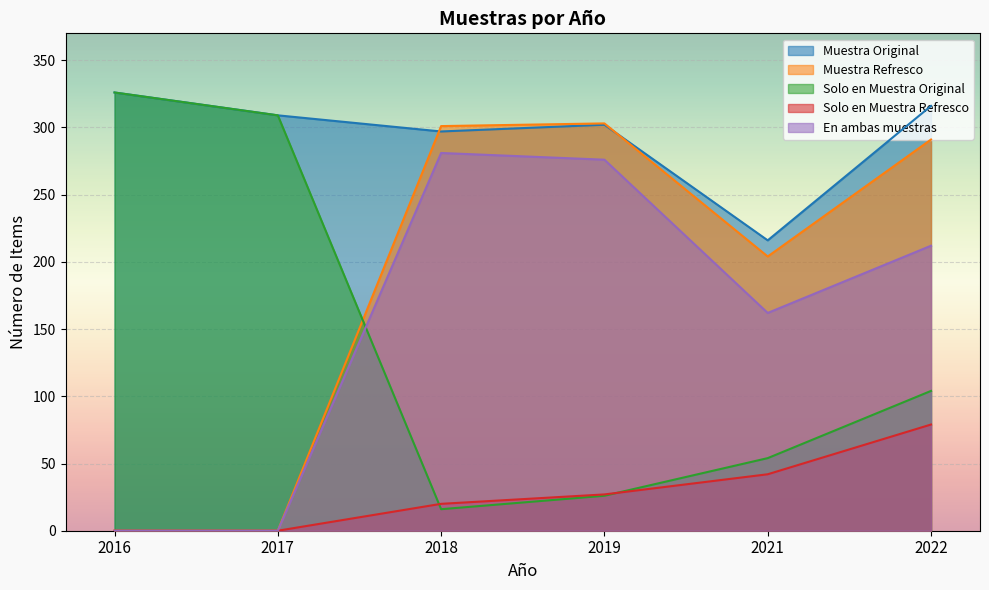

True or false: Muestra Original and Muestra Refresco intersect in this chart.

True